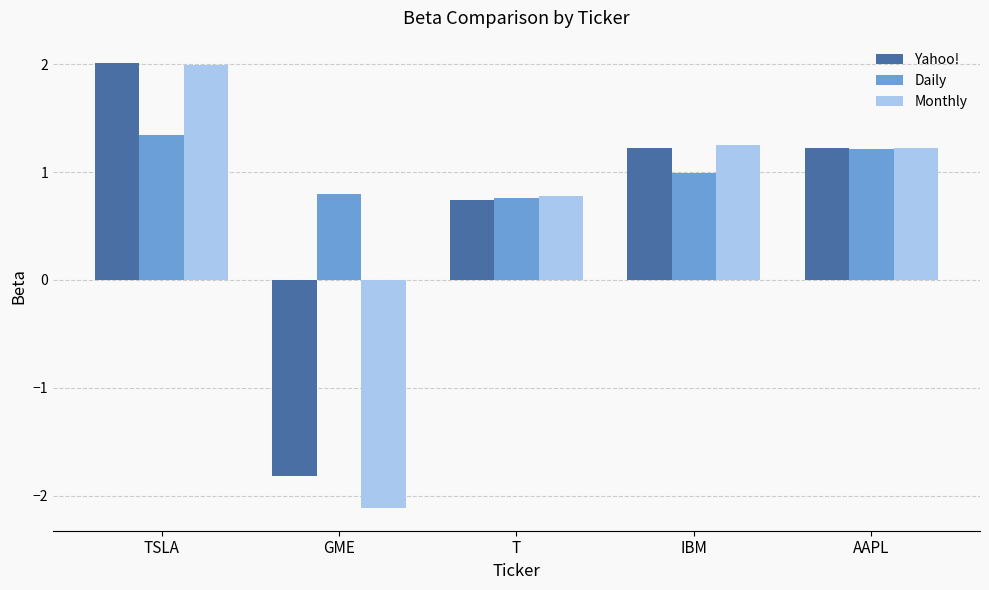

What is the spread (max minus min) of values at IBM?

0.3